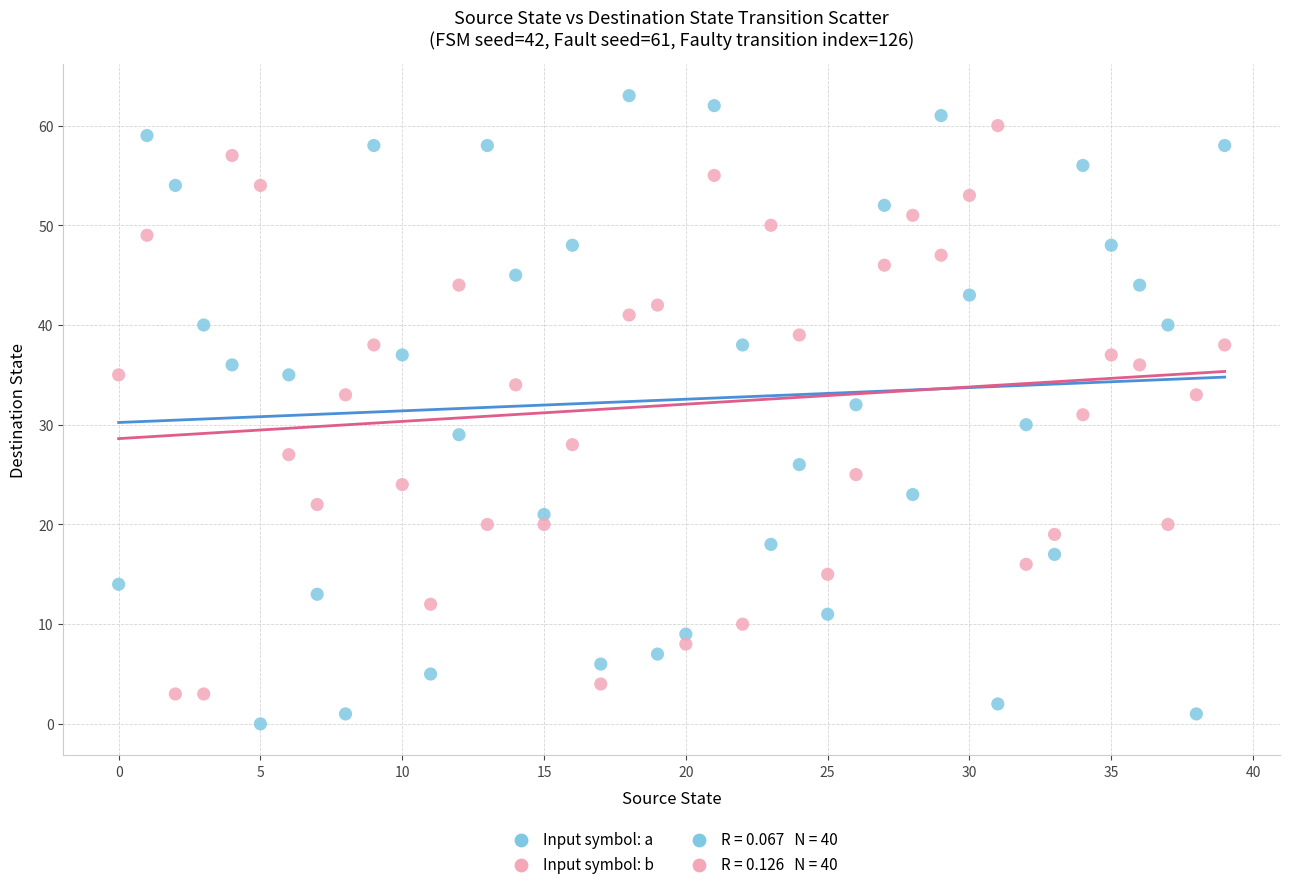

Which series reaches the minimum Y coordinate?

Input symbol: a